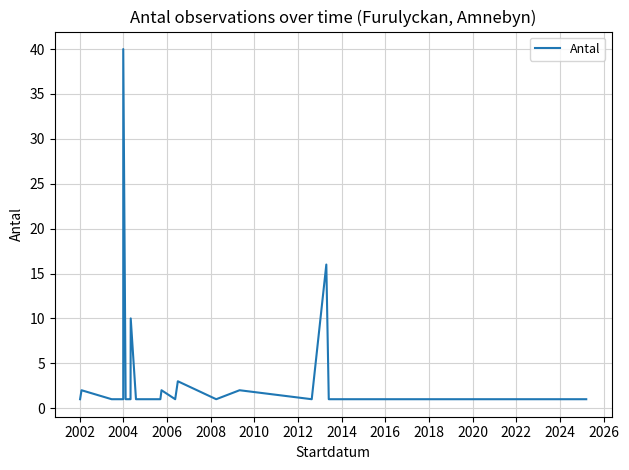

Count the number of values greater than 1.

7